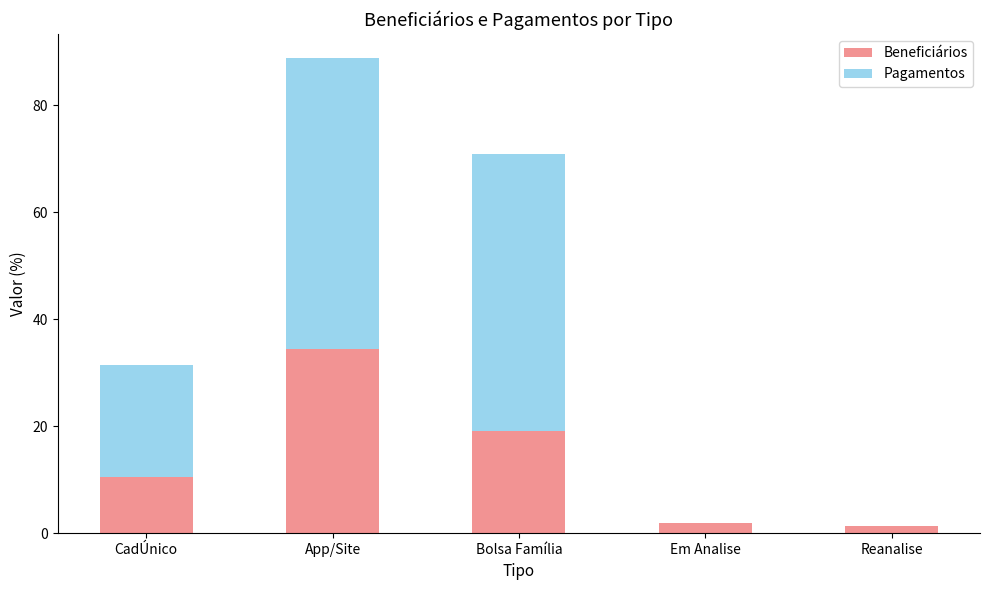

Reading left to right, list the values for the Beneficiários series.

CadÚnico=10.5	App/Site=34.4	Bolsa Família=19.2	Em Analise=2.0	Reanalise=1.3